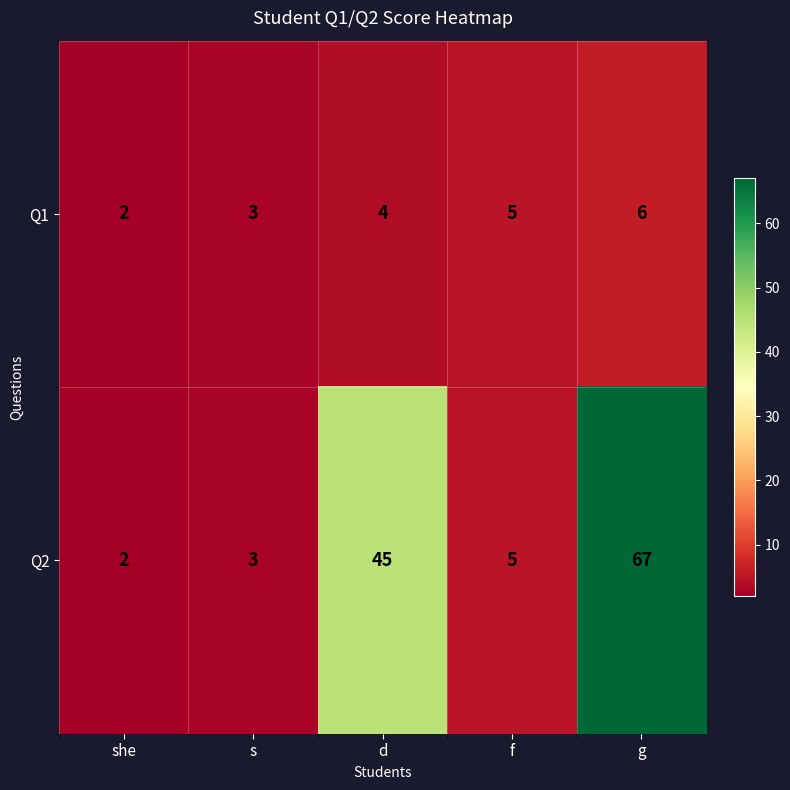

Which series has the widest spread of values?

Q2